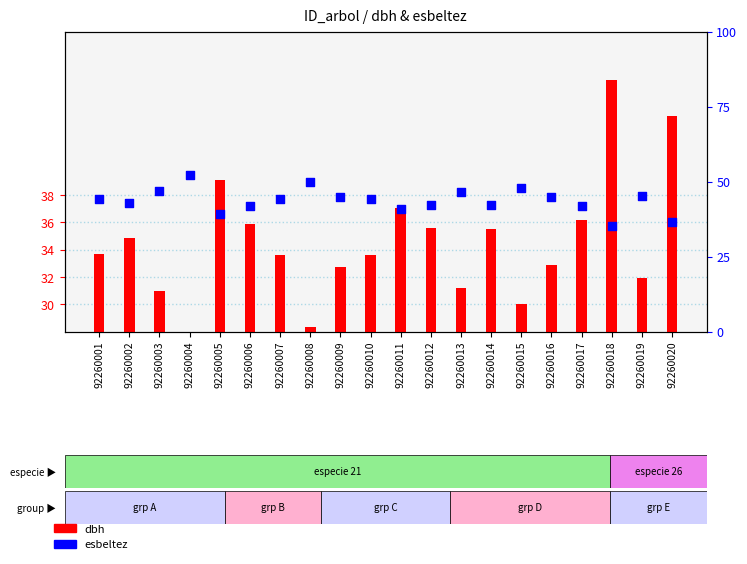

What are all the series names shown in the legend?

dbh, esbeltez